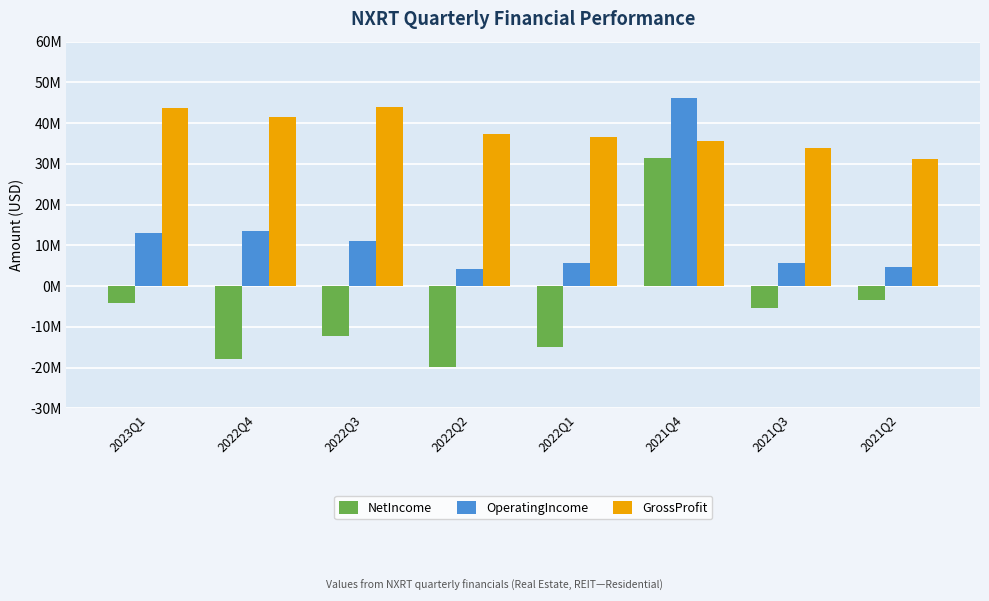

Does the chart contain stacked bars?

No